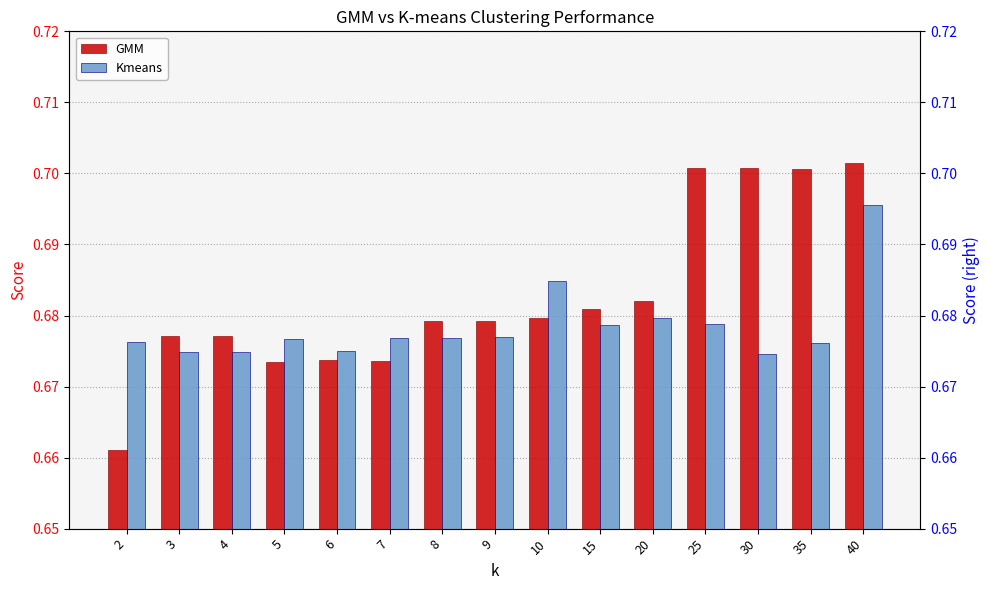

How many groups of bars are there?

15